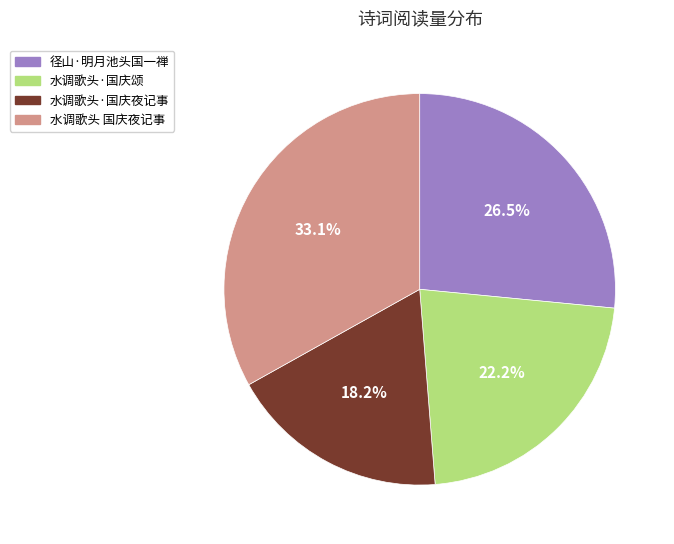

Is 径山·明月池头国一禅 the majority of the pie?

No